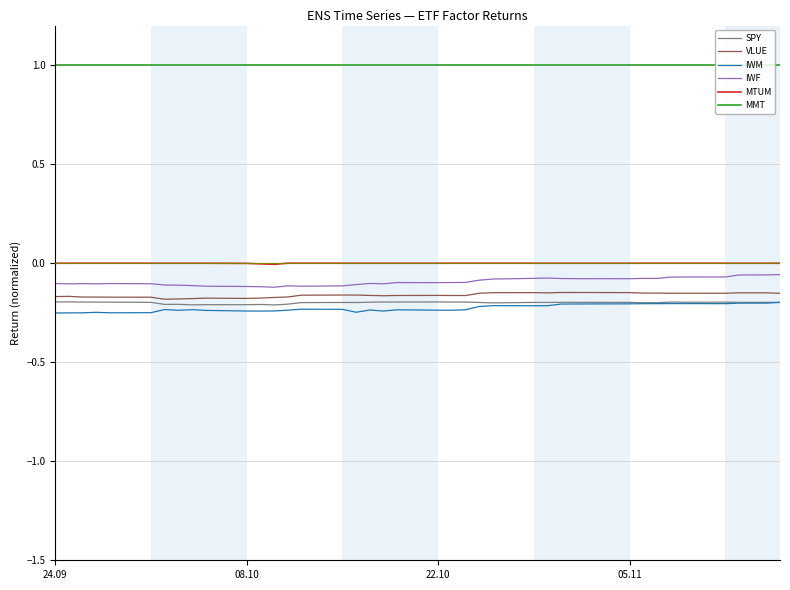

Which series has the largest total across all categories?

MMT